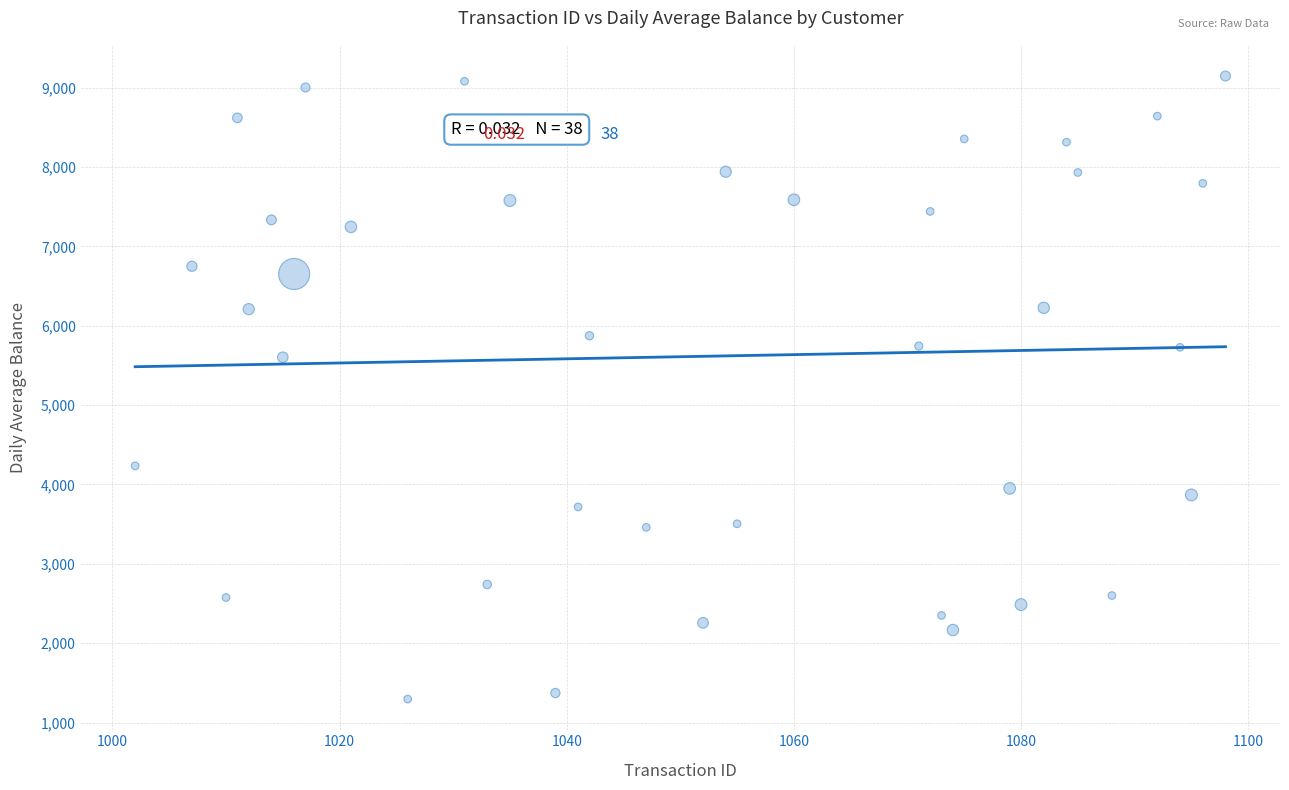

How many points are shown in the scatter plot?

38